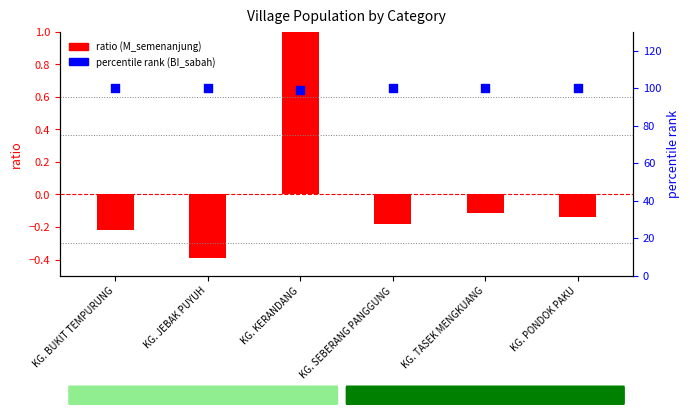

Which series contains the highest Y value?

percentile rank (BI_sabah)